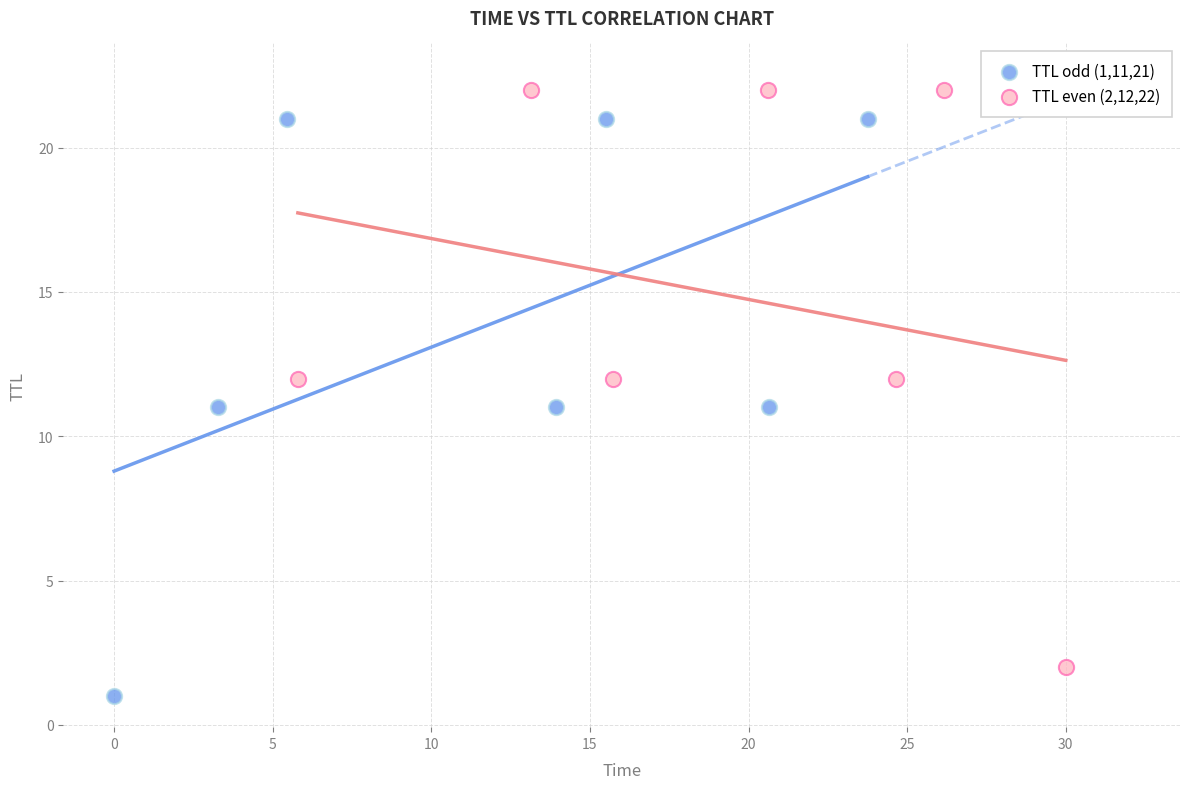

Which series reaches the minimum Y coordinate?

TTL odd (1,11,21)